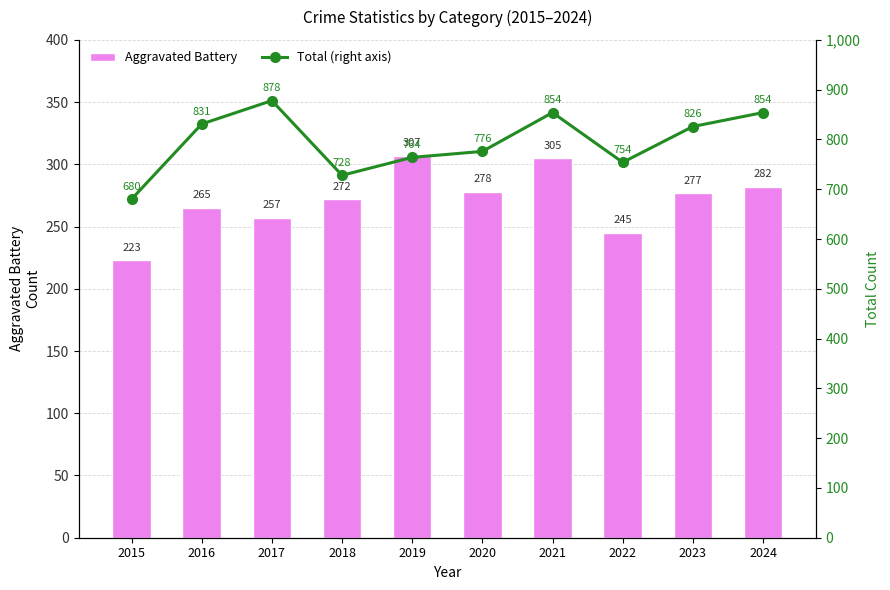

Which series changed the most between 2017 and 2018?

Total